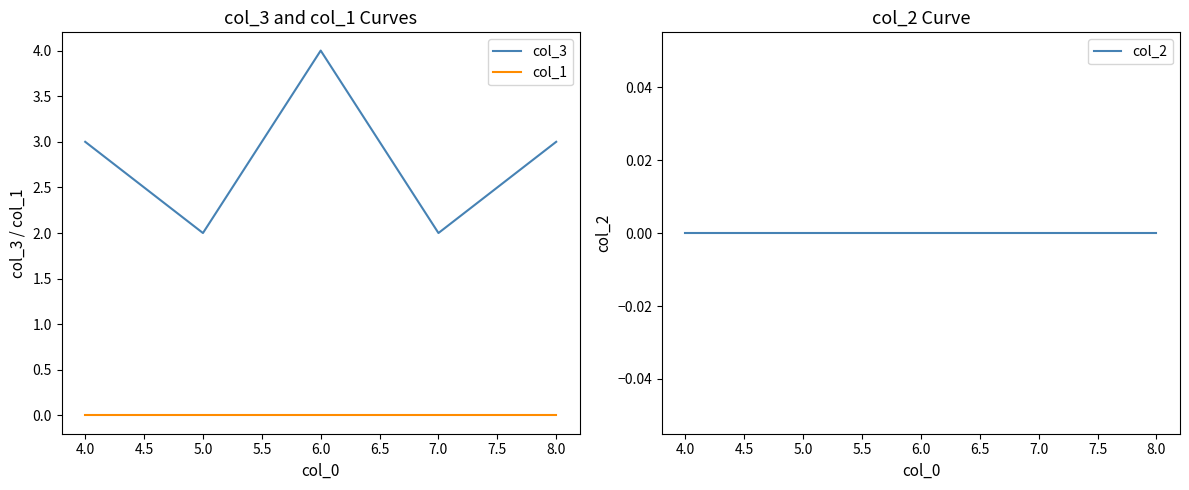

The col_1 series shows 0 at 5.0. True or false?

True